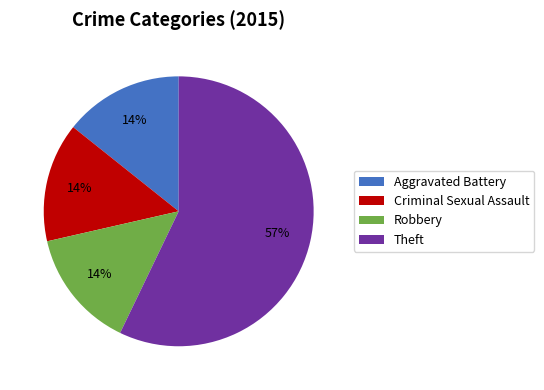

Which category has the biggest portion of the pie?

Theft